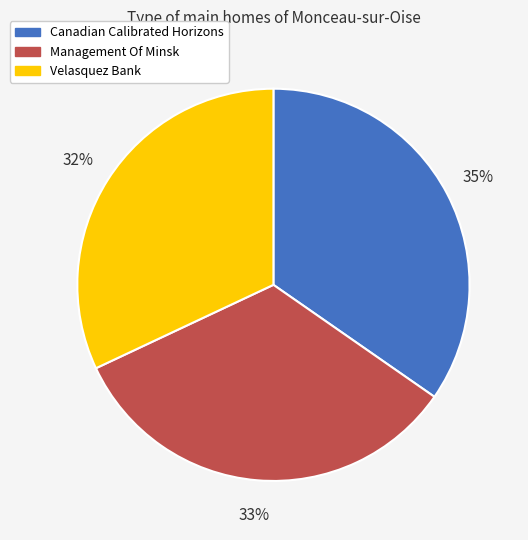

The Canadian Calibrated Horizons slice represents 35% of the pie. True or false?

True